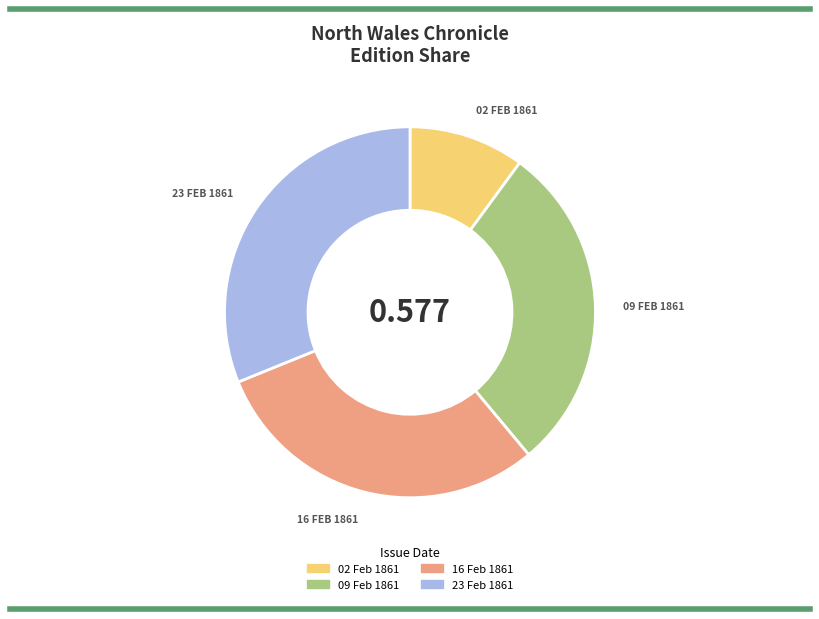

Is there a majority slice in this chart?

No